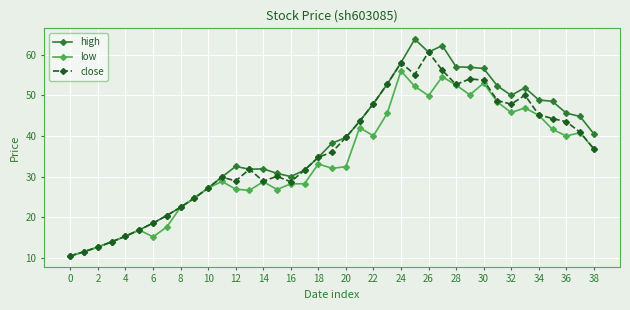

List the series in order of their overall mean, lowest first.

low, close, high